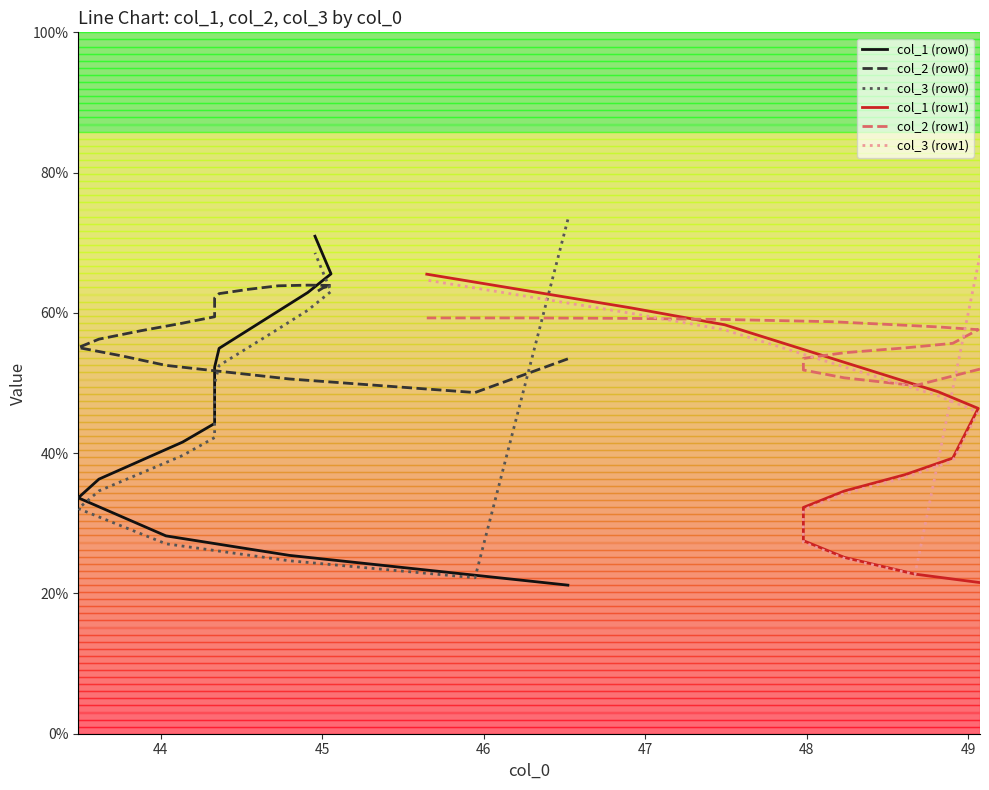

After their last crossing, which series has the higher values: col_3 (row0) or col_2 (row0)?

col_3 (row0)